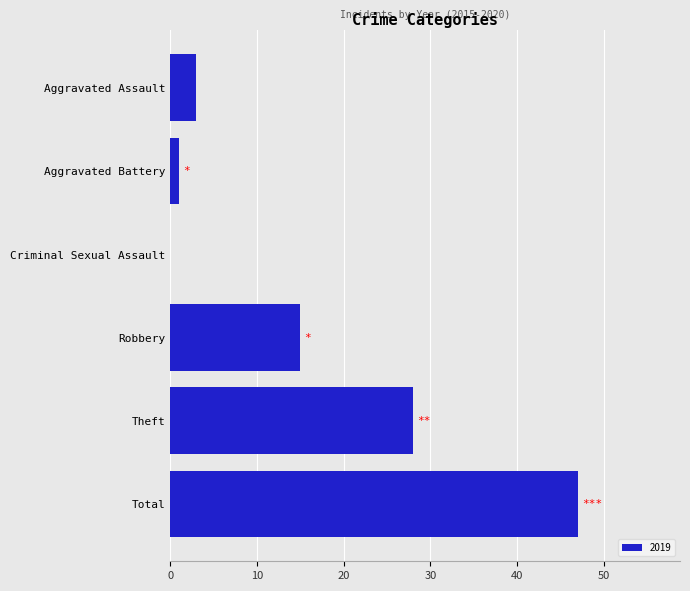

What is the sum of all values?

94